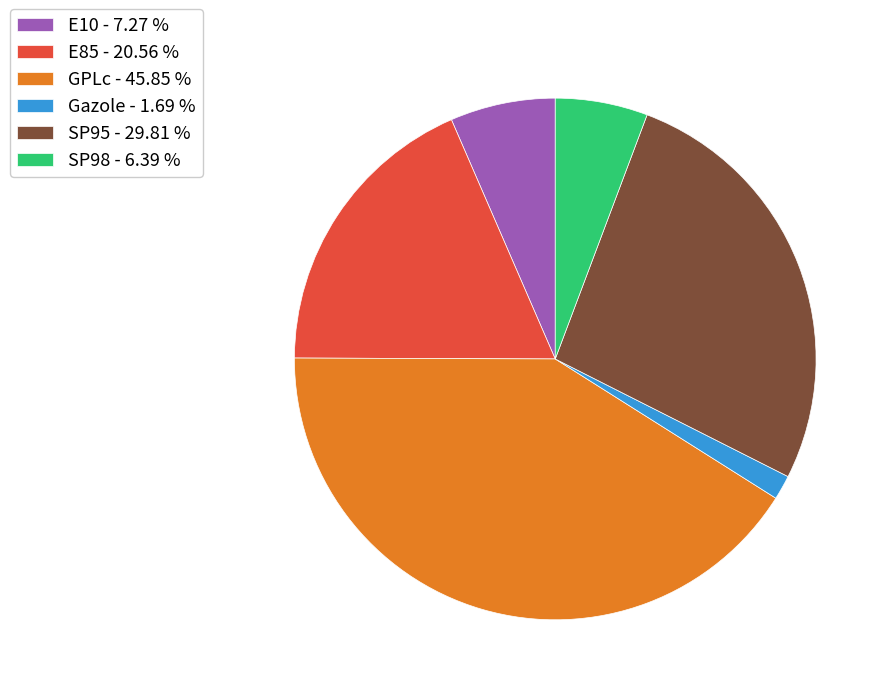

Is there any slice that represents more than half of the pie?

No